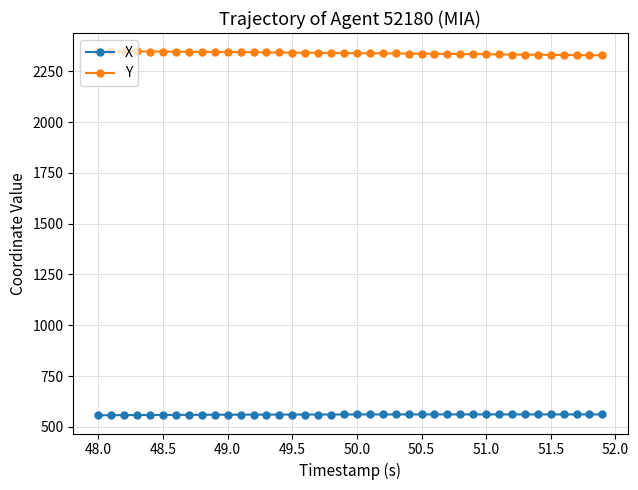

Rank the series by their maximum value, from lowest to highest.

X, Y